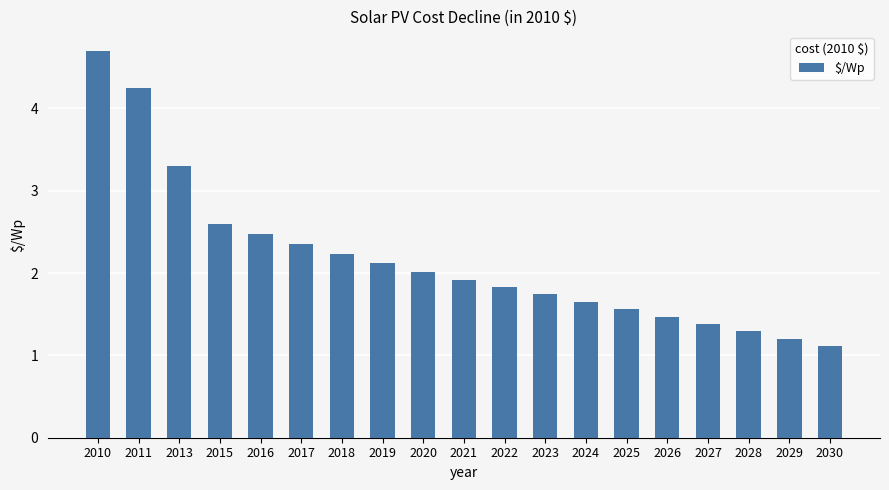

The chart shows a value of 3.3 at 2013. True or false?

True